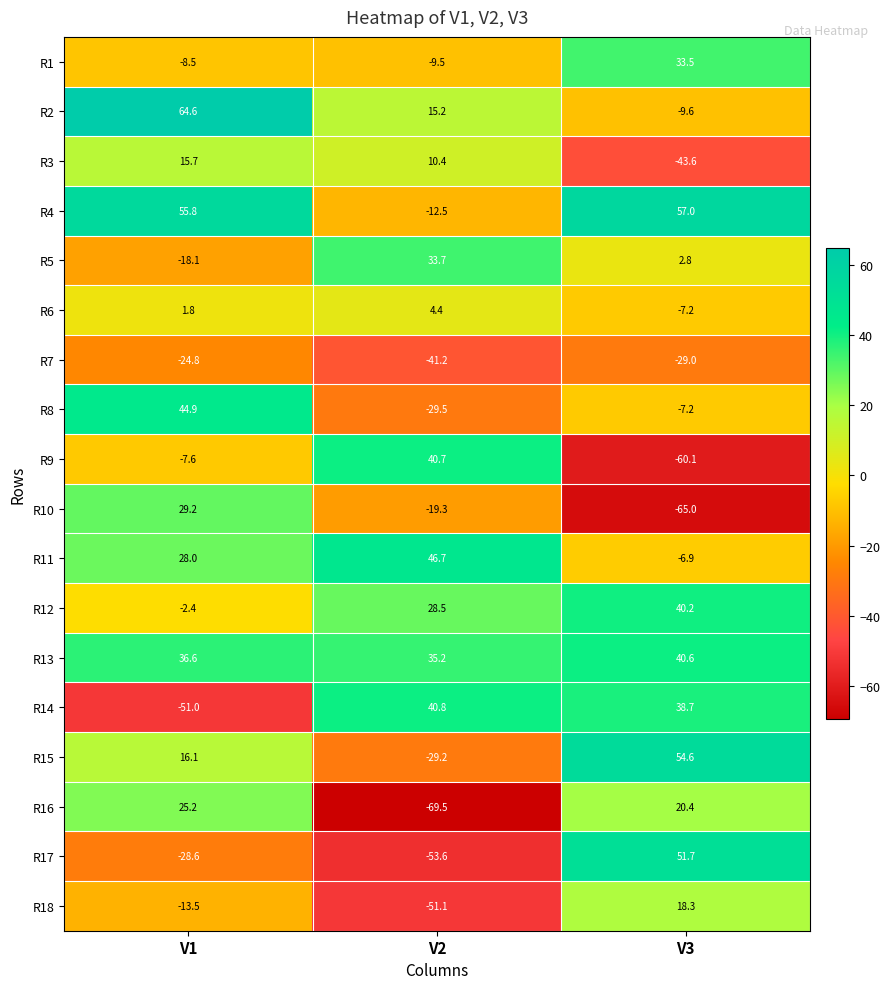

What is the average value of the R8 series?

2.7